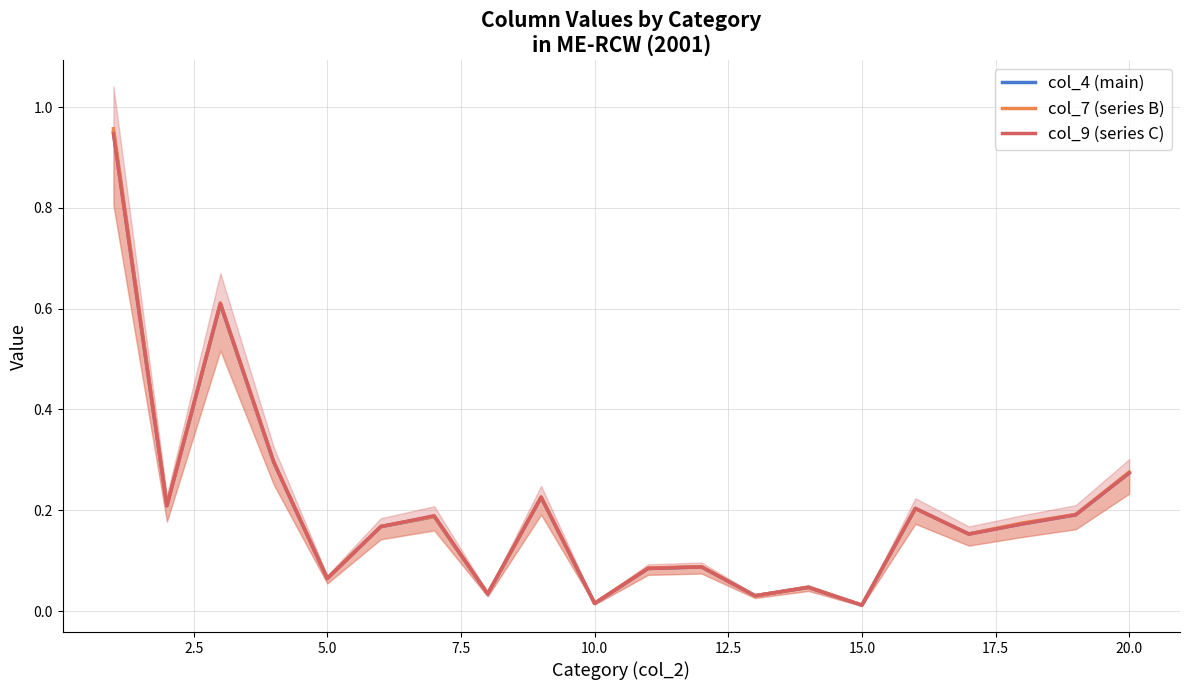

Which series has the largest total across all categories?

col_7 (series B)